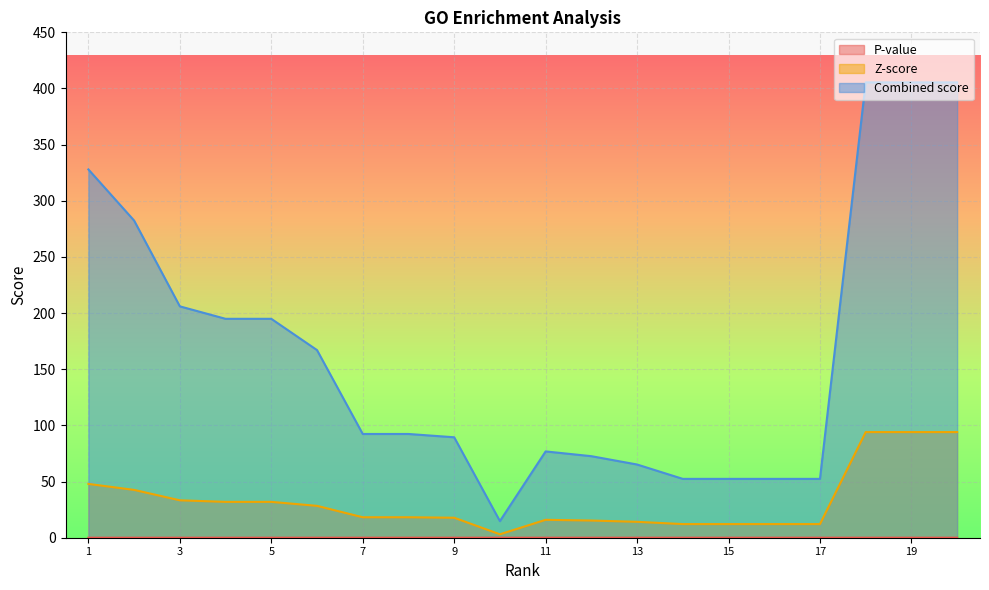

Count the number of categories in the chart.

20